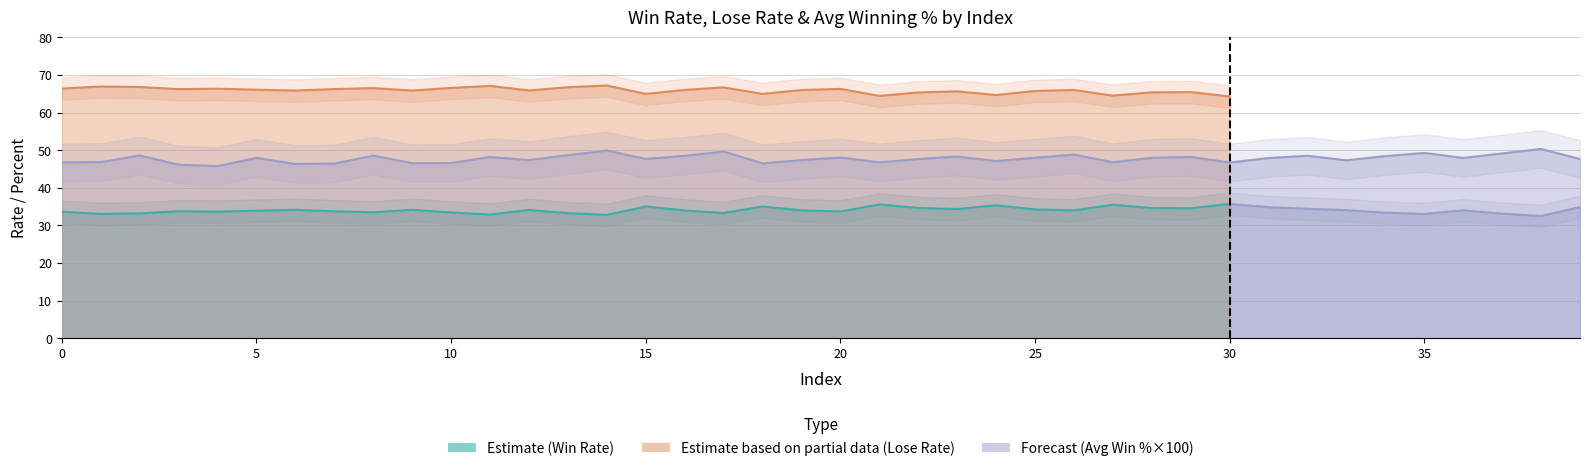

At how many categories does at least one series exceed 19?

40